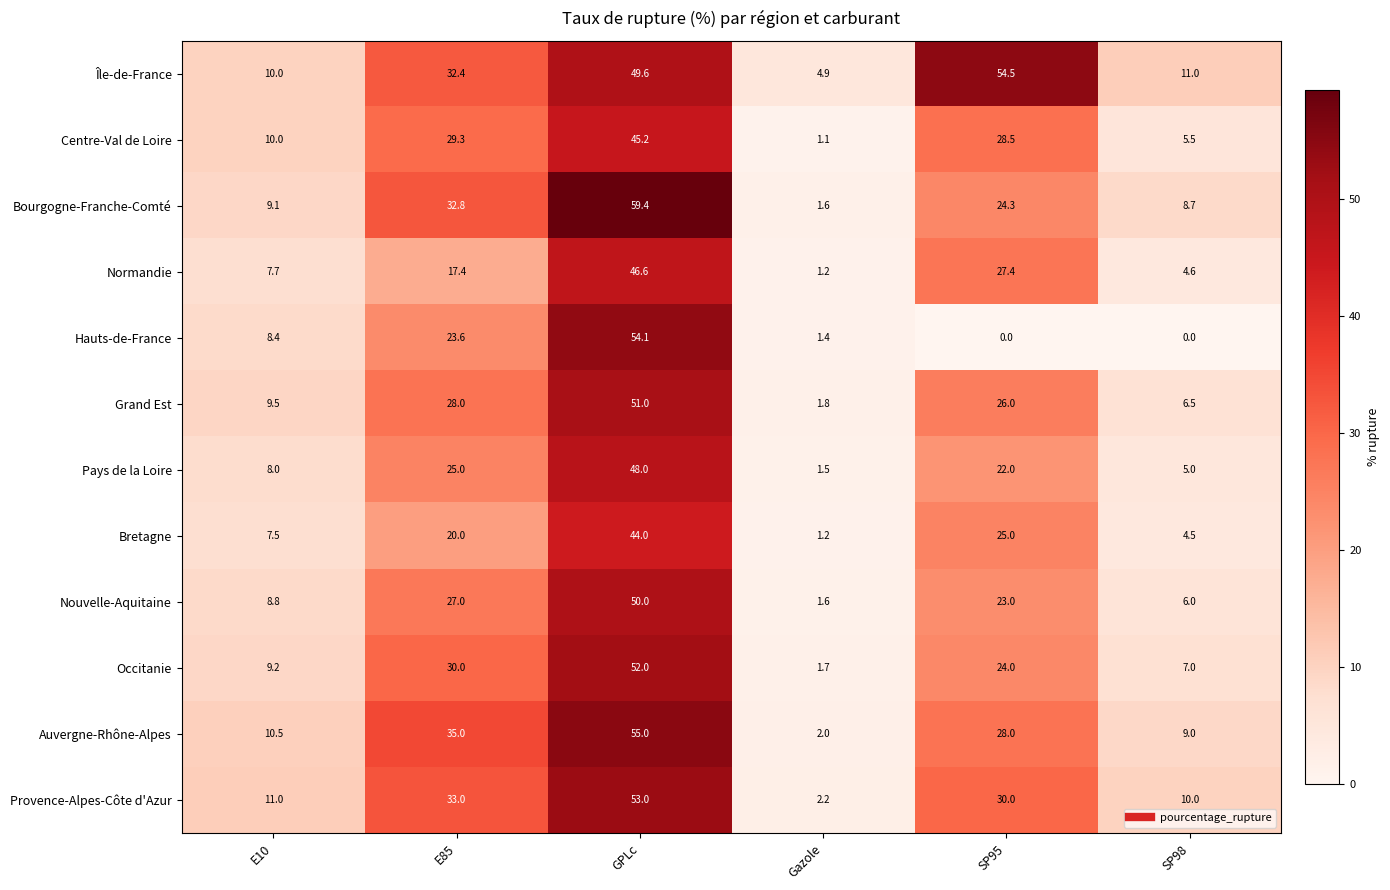

What is the sum of the Provence-Alpes-Côte d'Azur values at Gazole and GPLc?

55.2